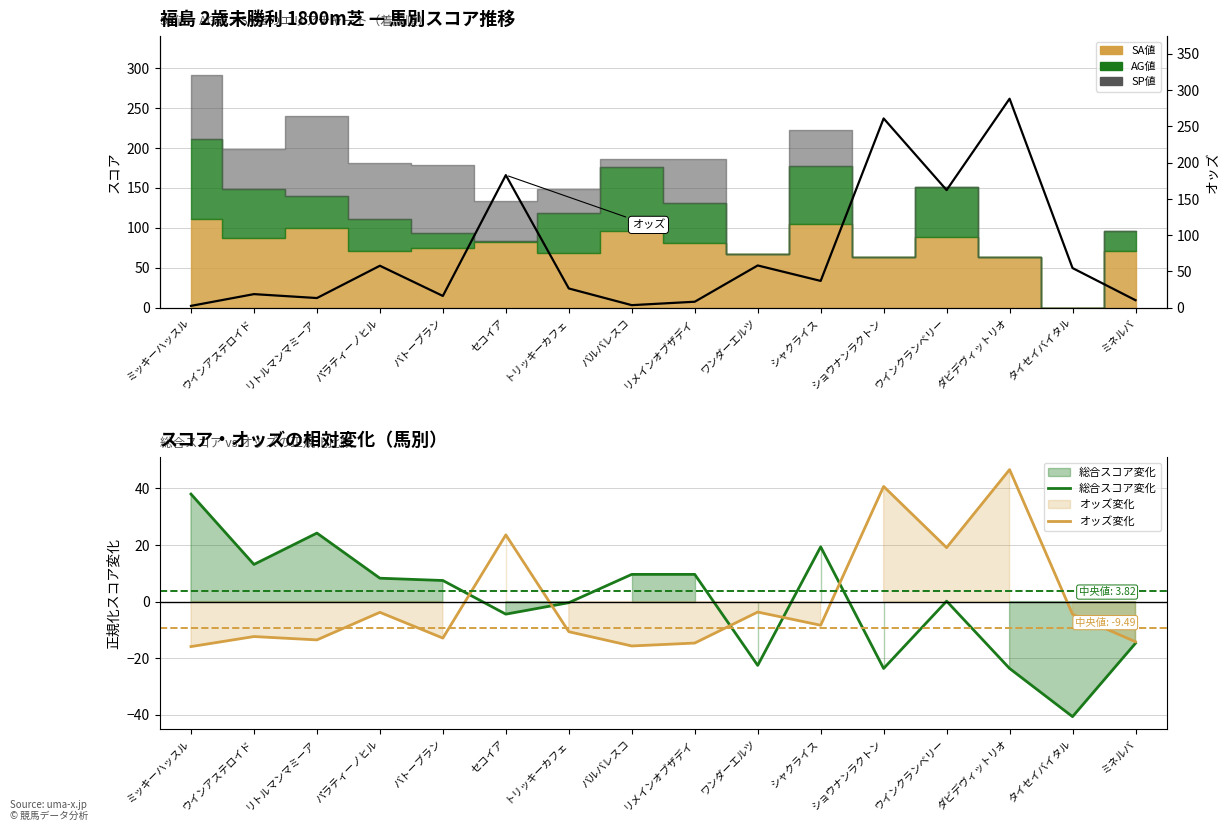

Which category has the lowest value in the 総合スコア変化 series?

タイセイバイタル